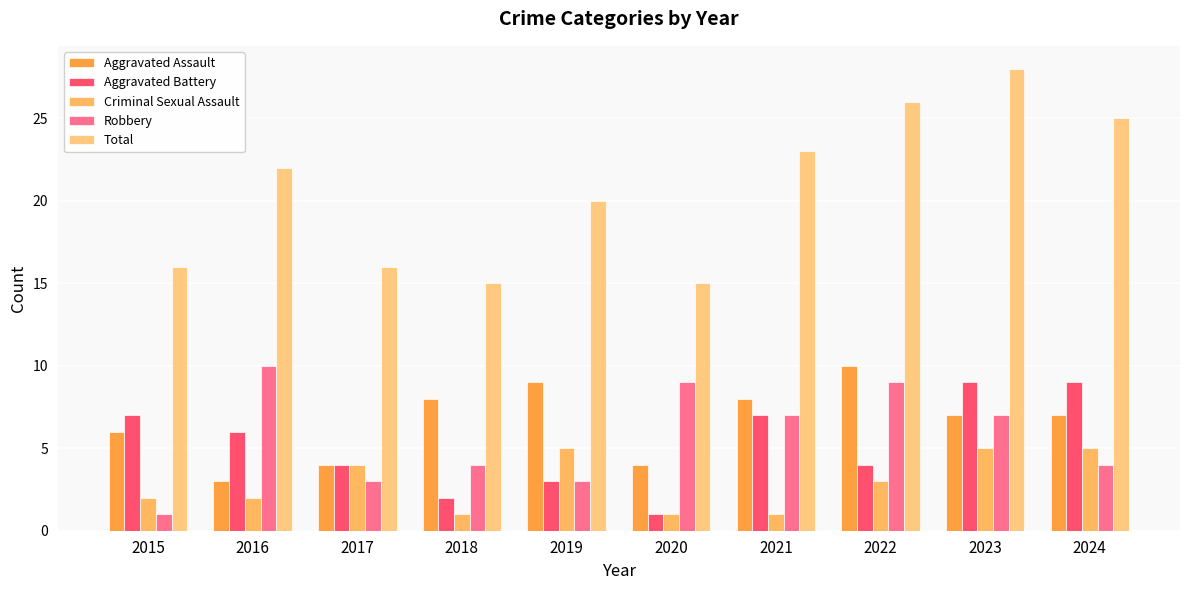

True or false: Robbery has a value of 3 at 2016.

False